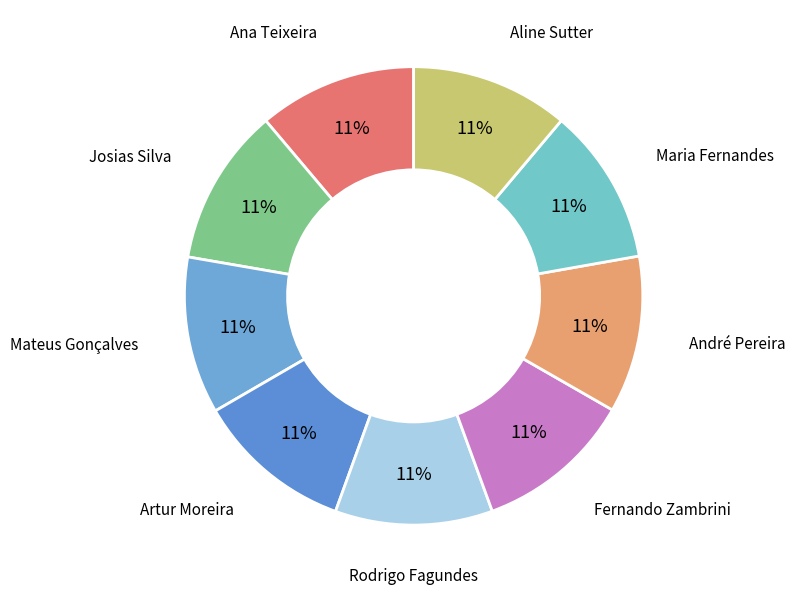

Is the sum of Aline Sutter and Ana Teixeira greater than half?

No